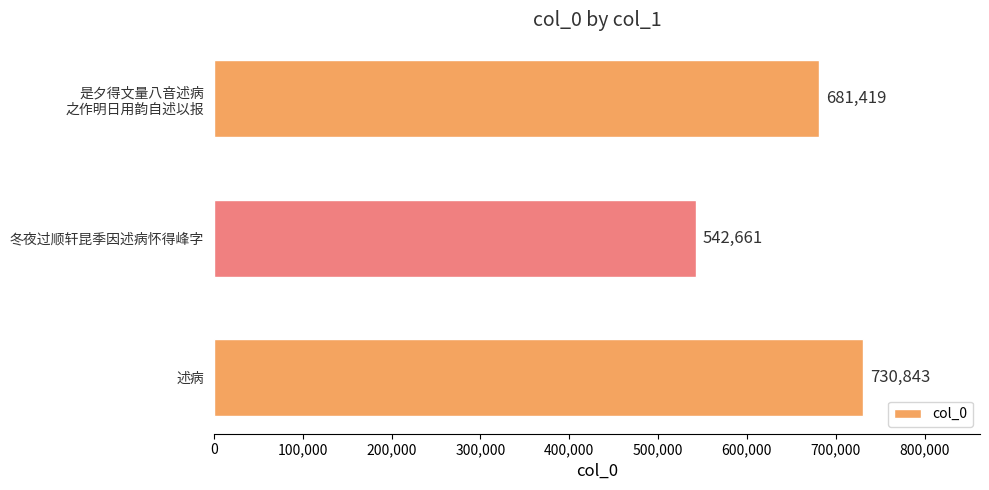

What is the greatest value displayed?

730843